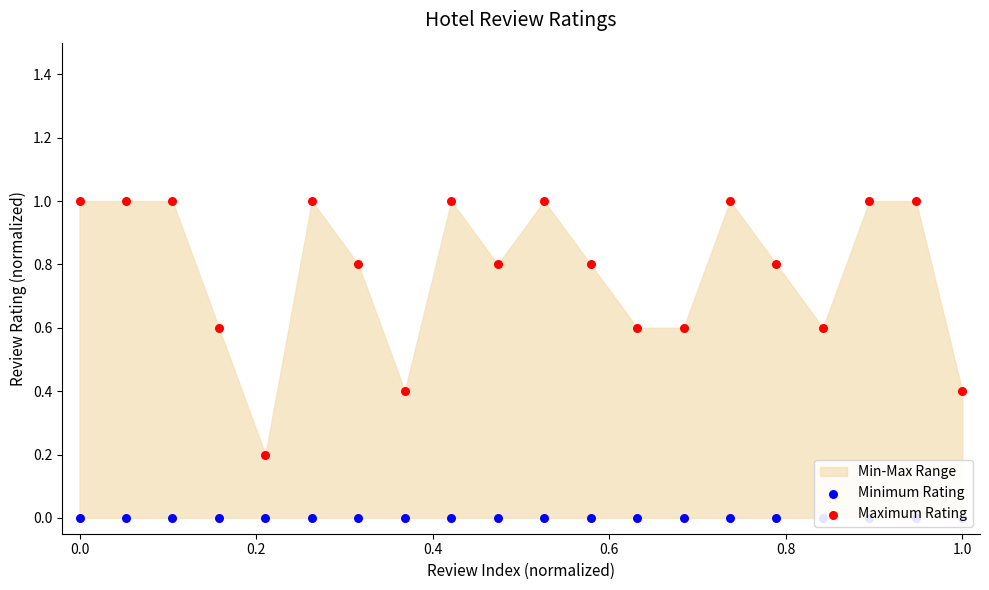

Which series contains the highest Y value?

Maximum Rating